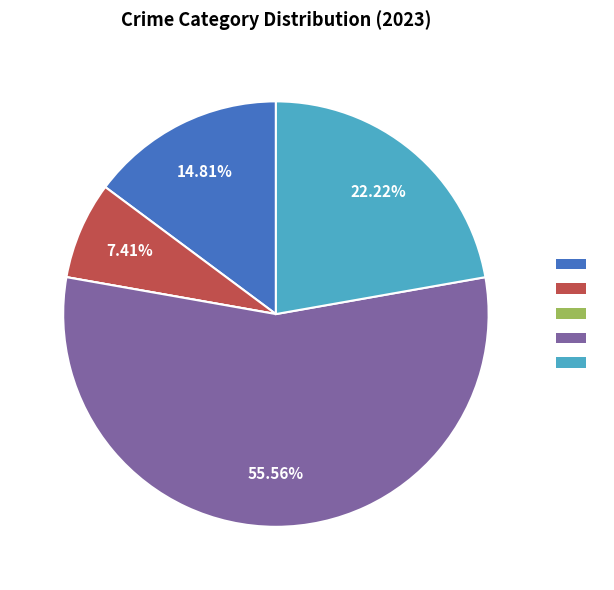

Does any single category account for the majority?

Yes